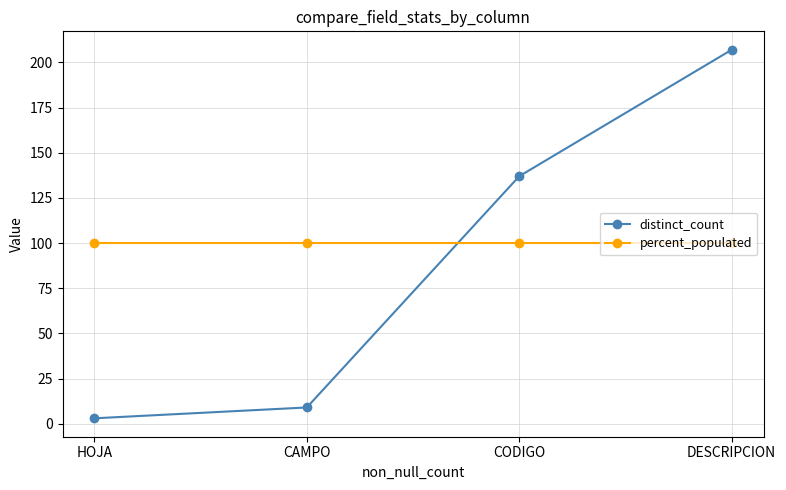

What position from the right is DESCRIPCION?

1